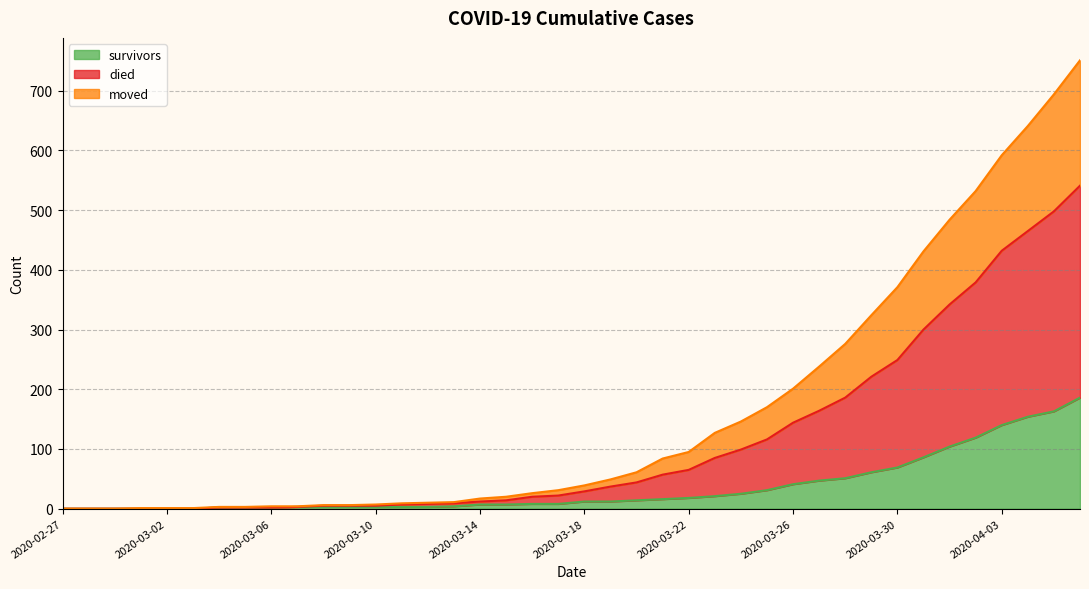

What is the highest value of the survivors series?

186